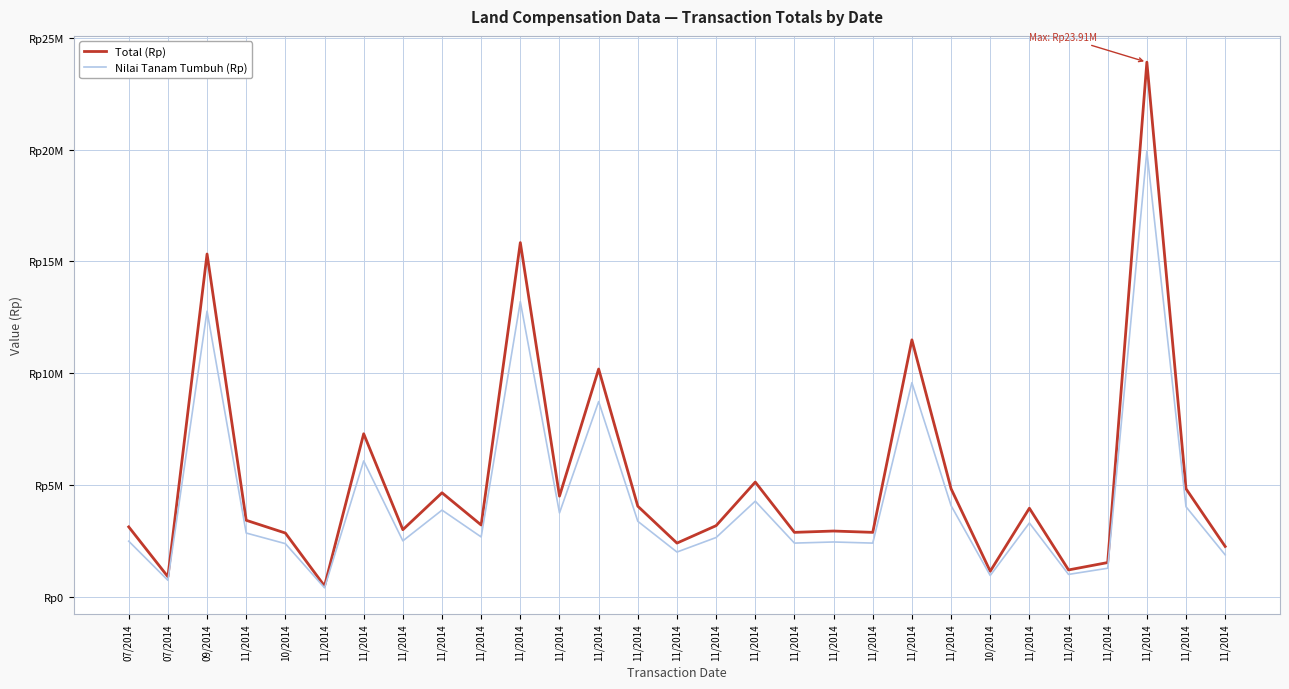

Does the chart display data point markers on the line(s)?

No